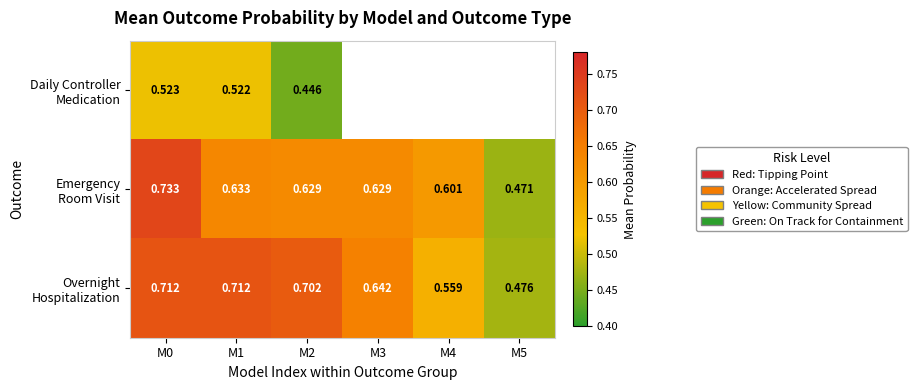

What is the difference between the second highest and minimum values in the Overnight Hospitalization series?

0.2